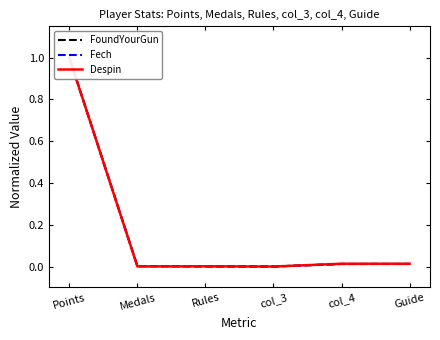

How many interior local valleys does the FoundYourGun series have?

1